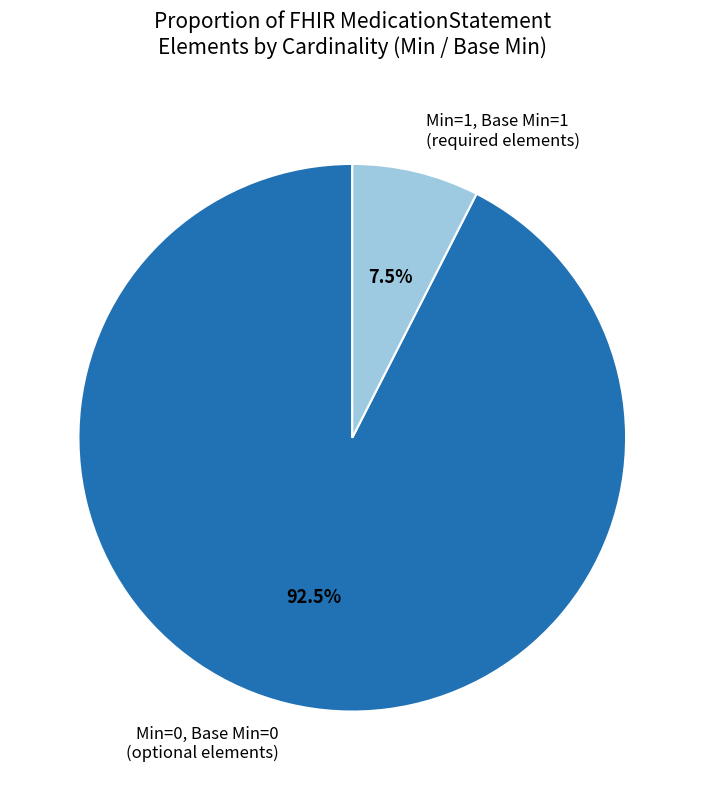

Rank the categories by value from highest to lowest.

Min=0, Base Min=0 (optional elements), Min=1, Base Min=1 (required elements)